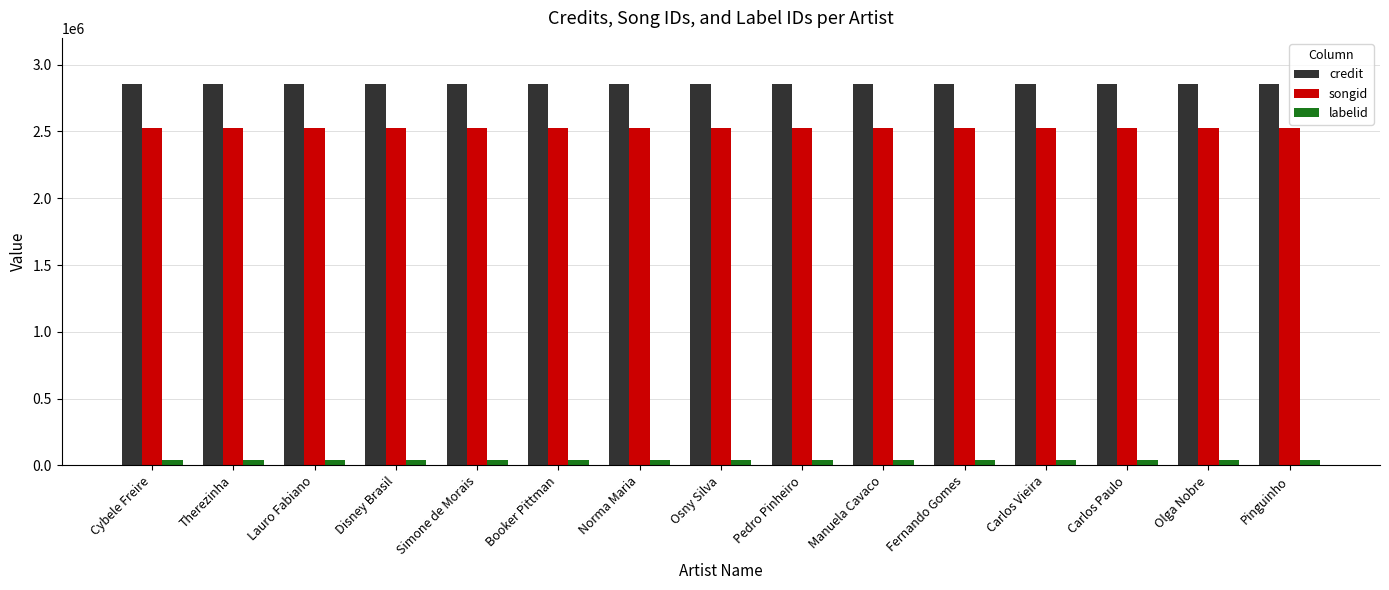

At Pedro Pinheiro, list the series in order from smallest to largest.

labelid, songid, credit